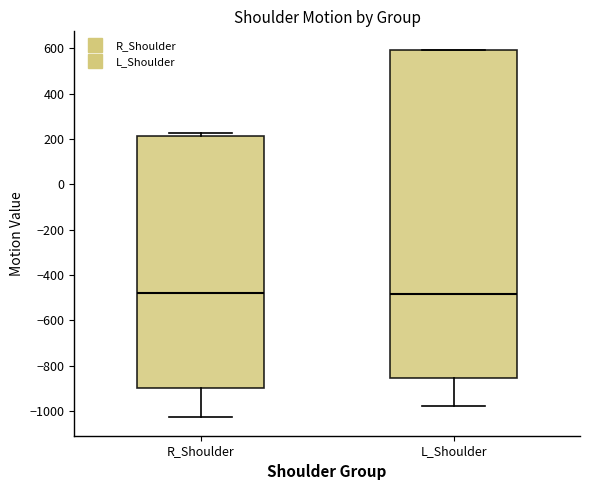

Which box is the tallest, from its lower edge to its upper edge?

L_Shoulder